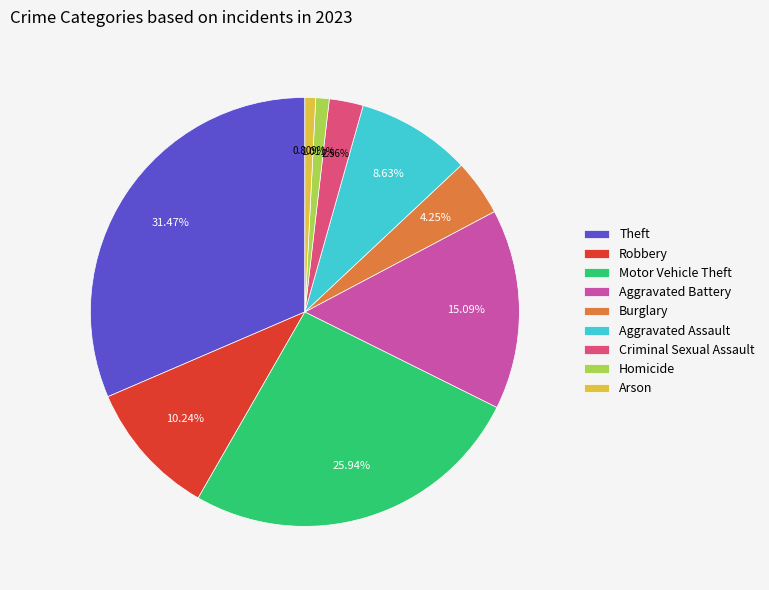

To the nearest percent, what is the combined percentage of Arson and Motor Vehicle Theft?

27%